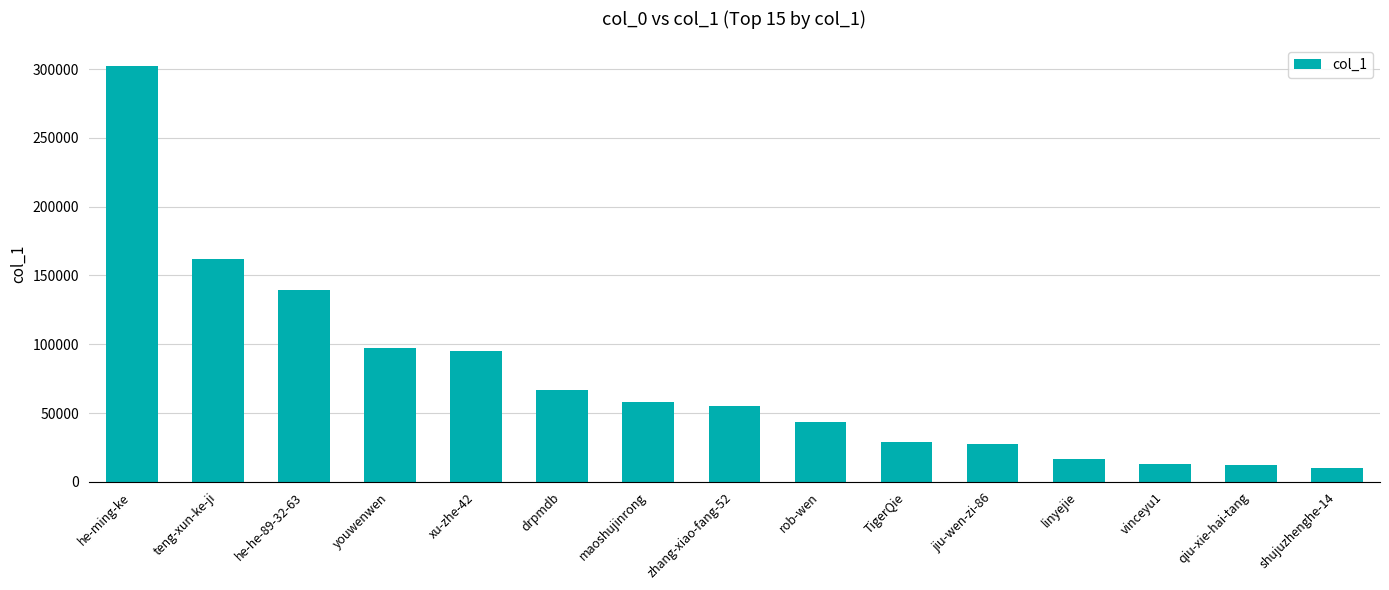

True or false: the data shows 184813 at he-he-89-32-63.

False